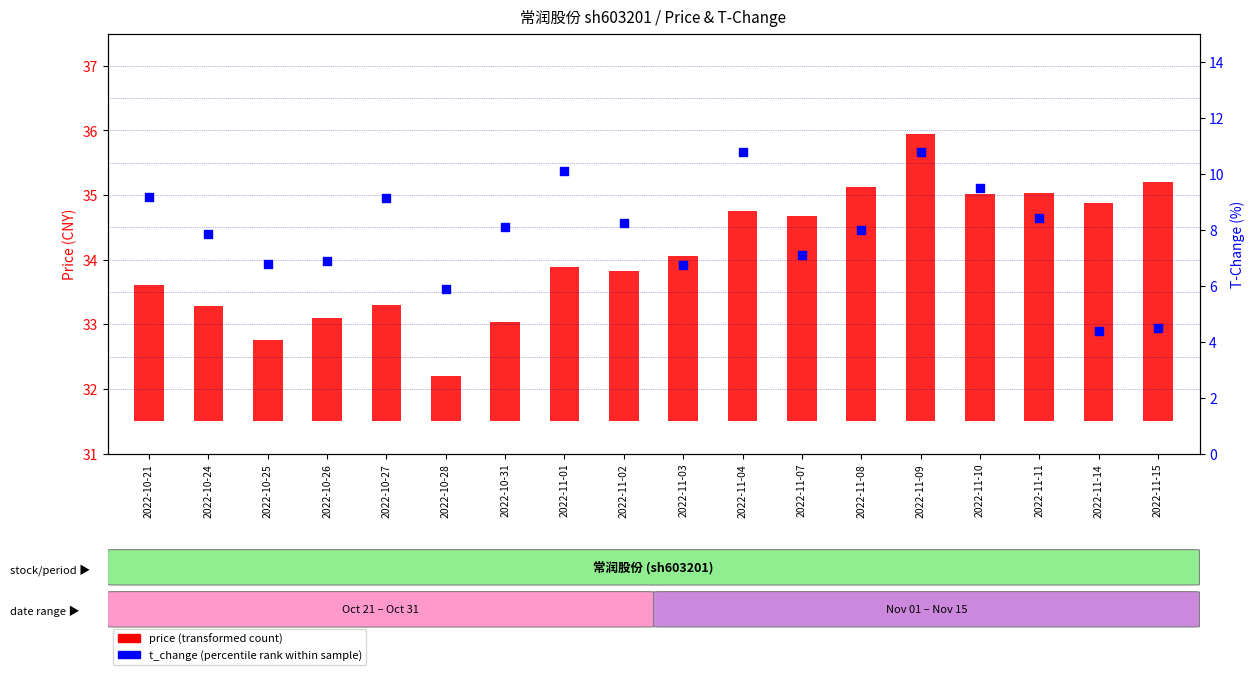

Which series has the widest spread of Y values?

t_change (percentile rank within sample)